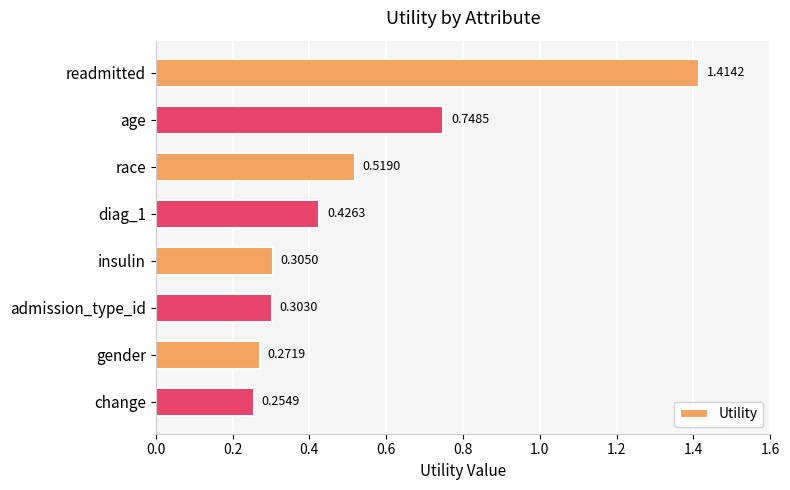

How many bars are there in total?

8